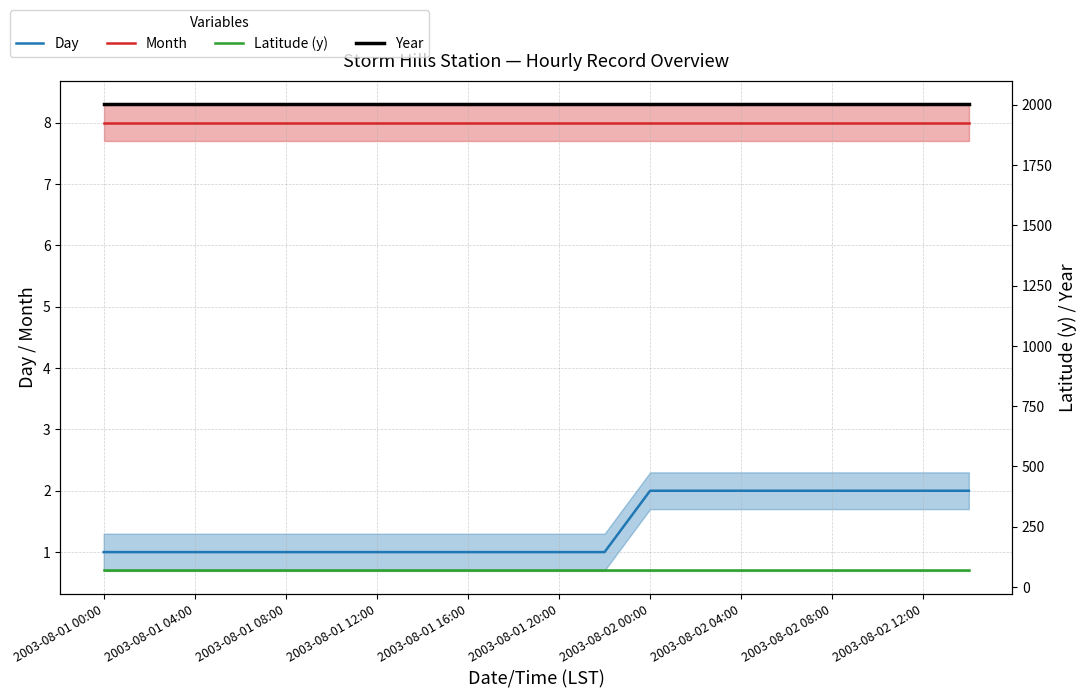

What is the difference between the highest and lowest values at 2003-08-02 00:00?

2001.0